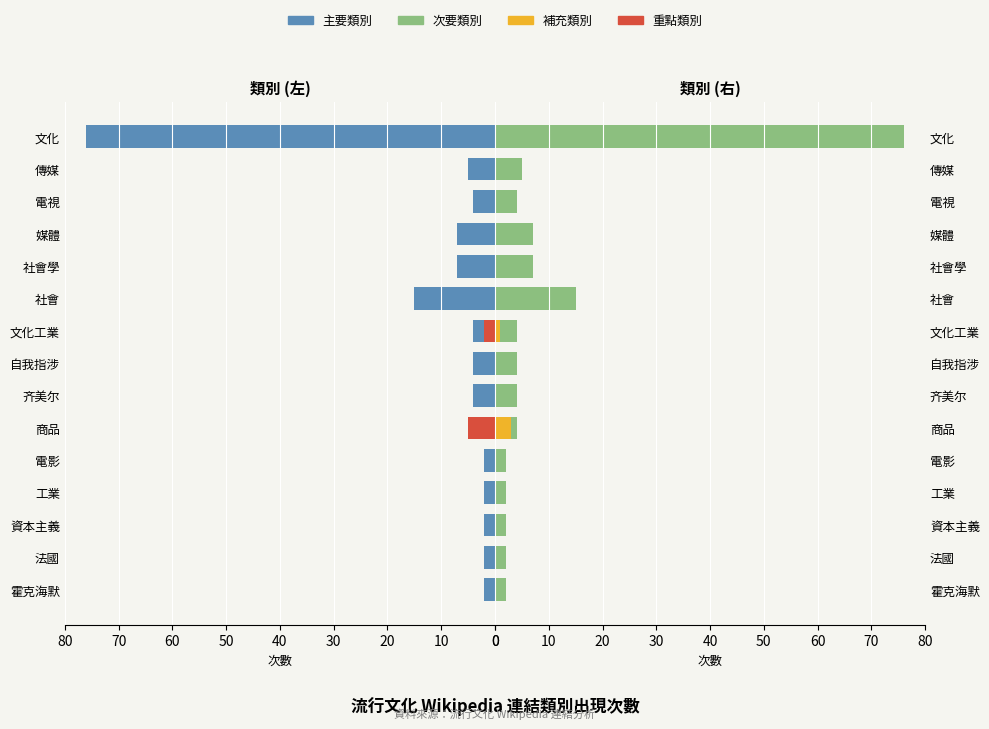

True or false: col_5 values (左) has a value of -2 at 自我指涉.

False